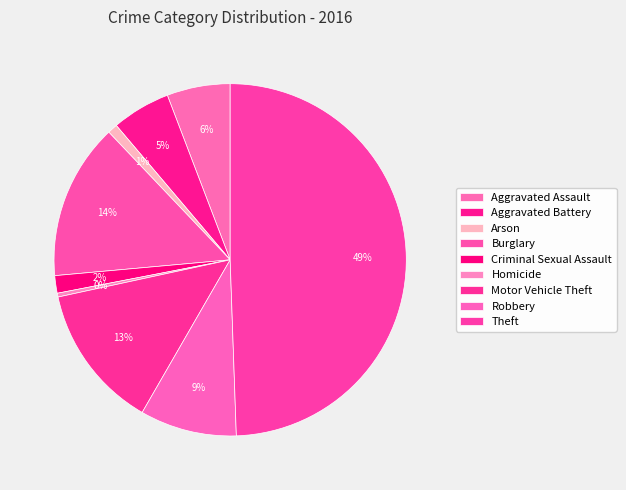

True or false: Aggravated Assault accounts for 6% of the total.

True